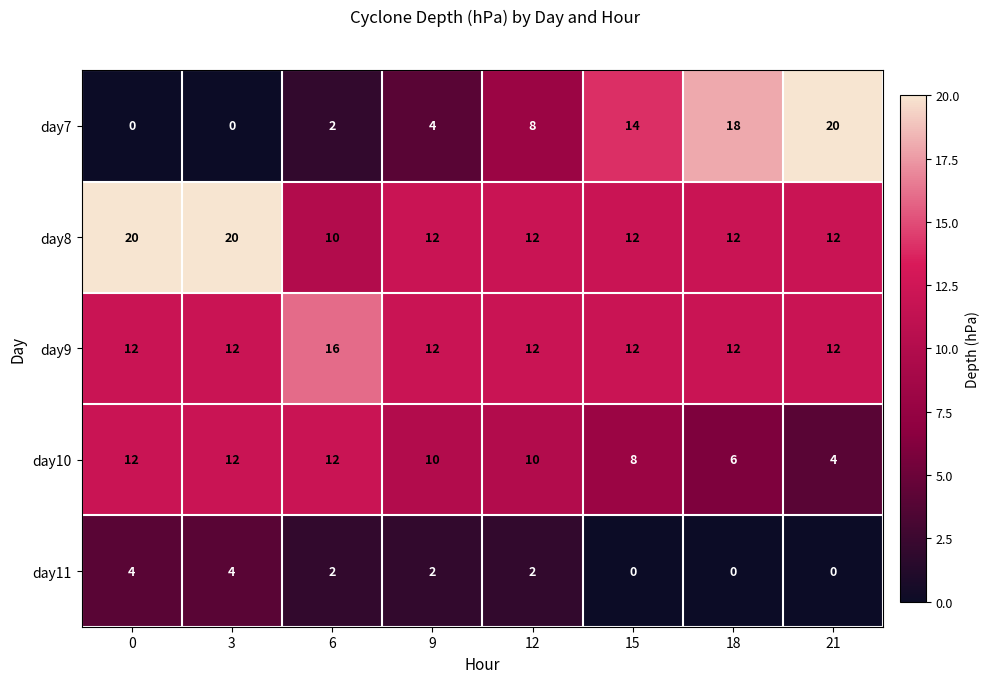

What is the minimum value for day9?

12